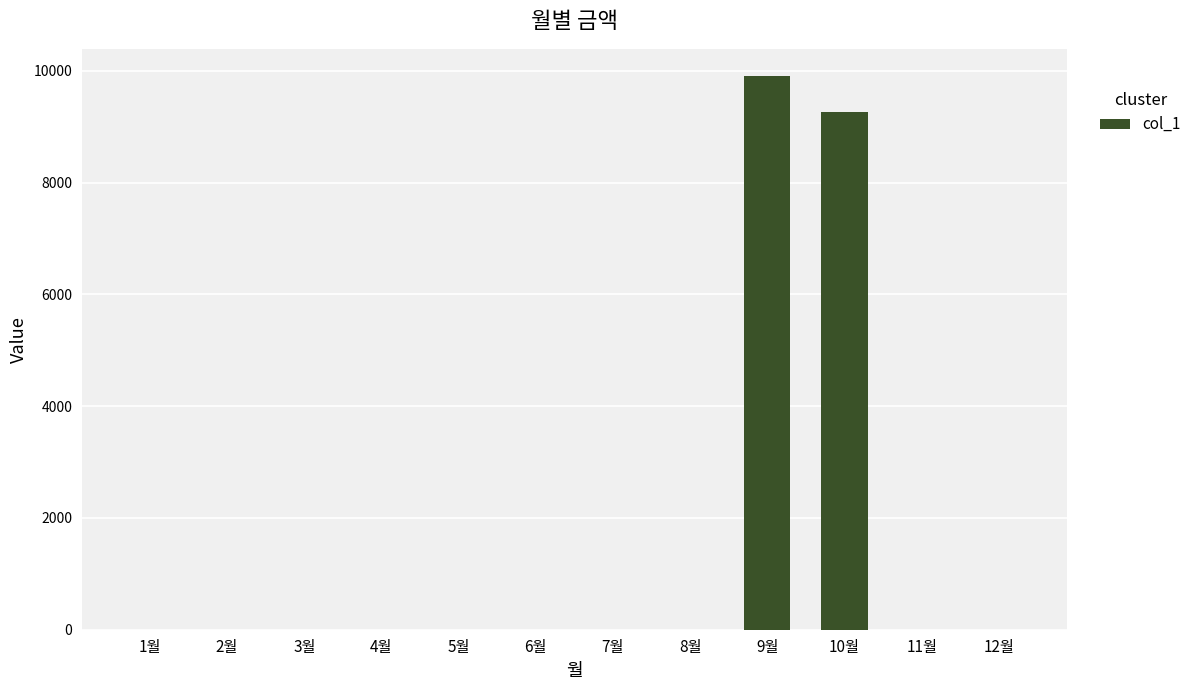

Count the number of categories in the chart.

12